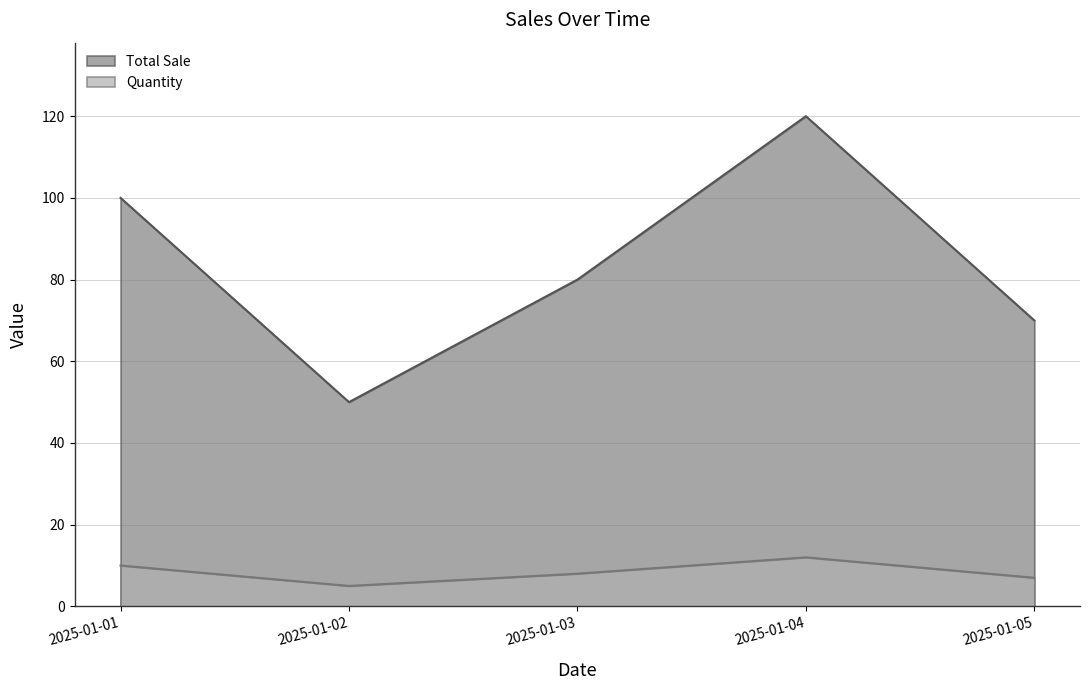

The Total Sale series shows 70 at 2025-01-05. True or false?

True